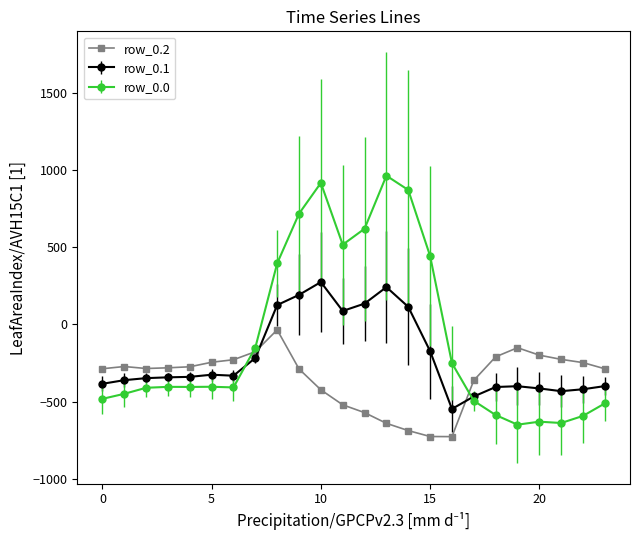

What is the value of the row_0.1 point at the 5th from the left?

-339.6